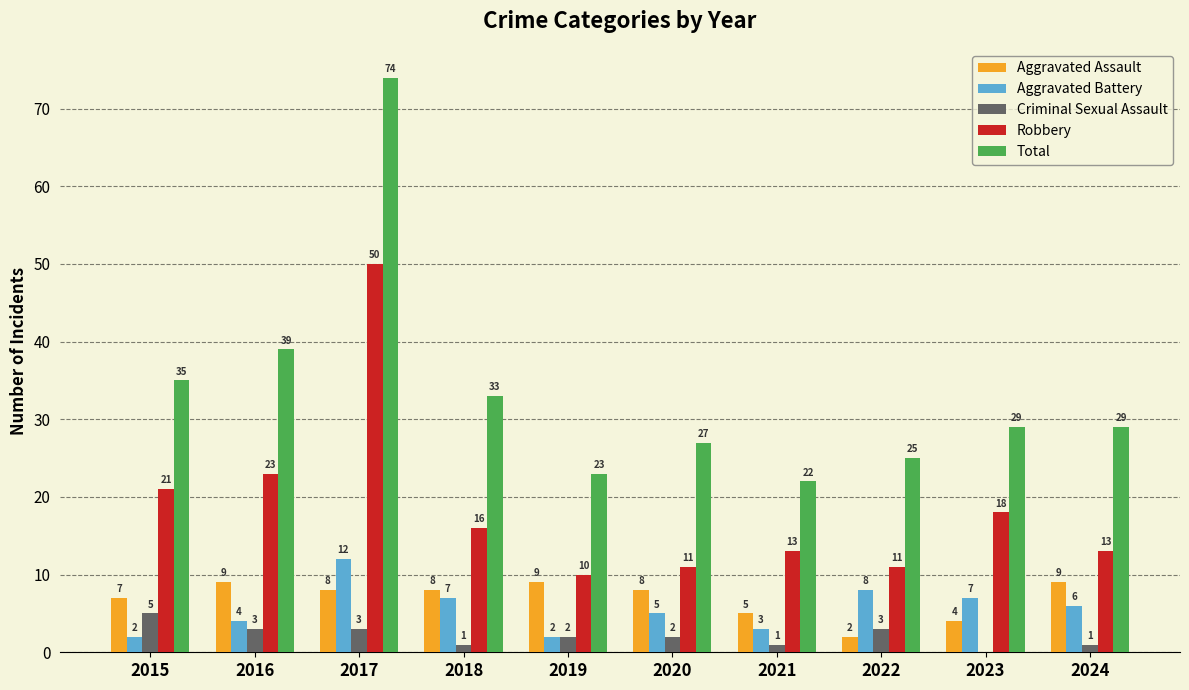

Are the bars horizontal?

No